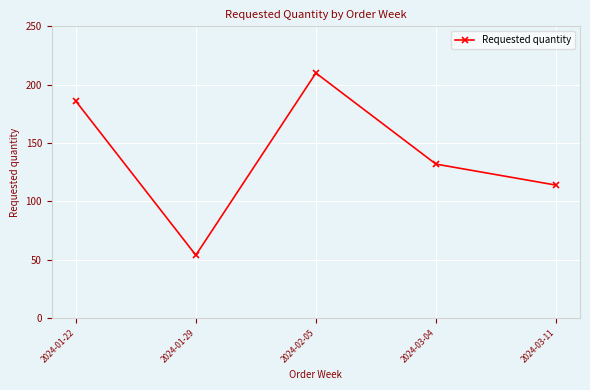

What is the label of the 4th point from the left?

2024-03-04